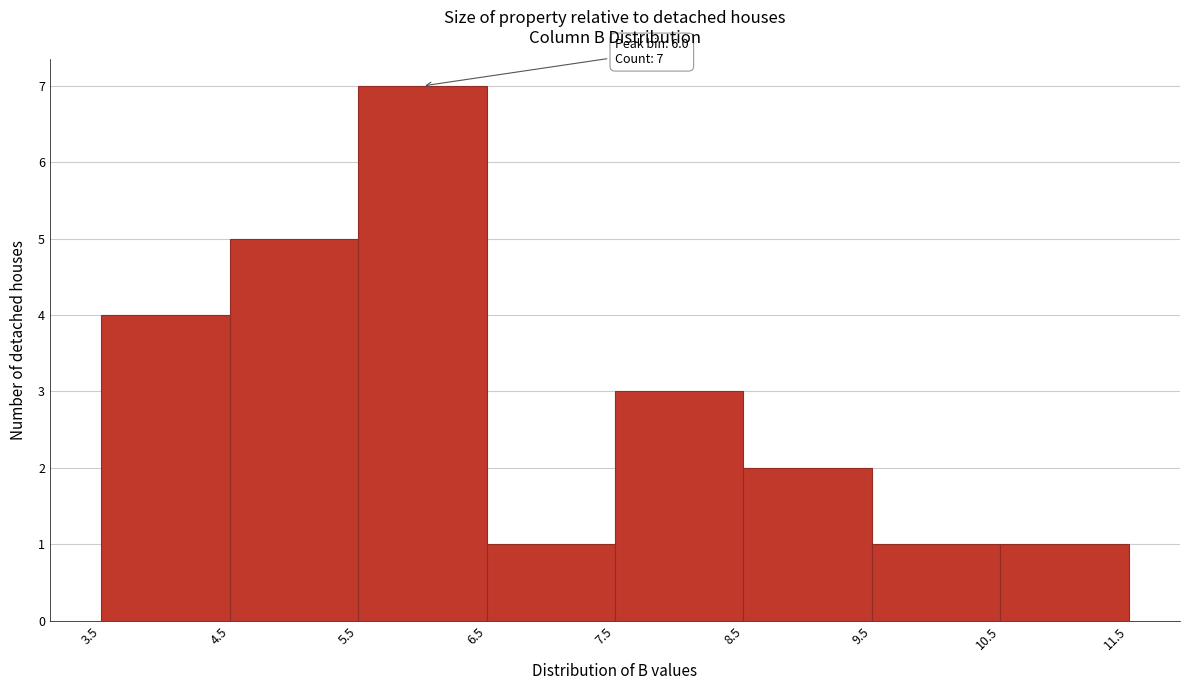

Over which range of the x-axis is the bar tallest?

5.5 to 6.5